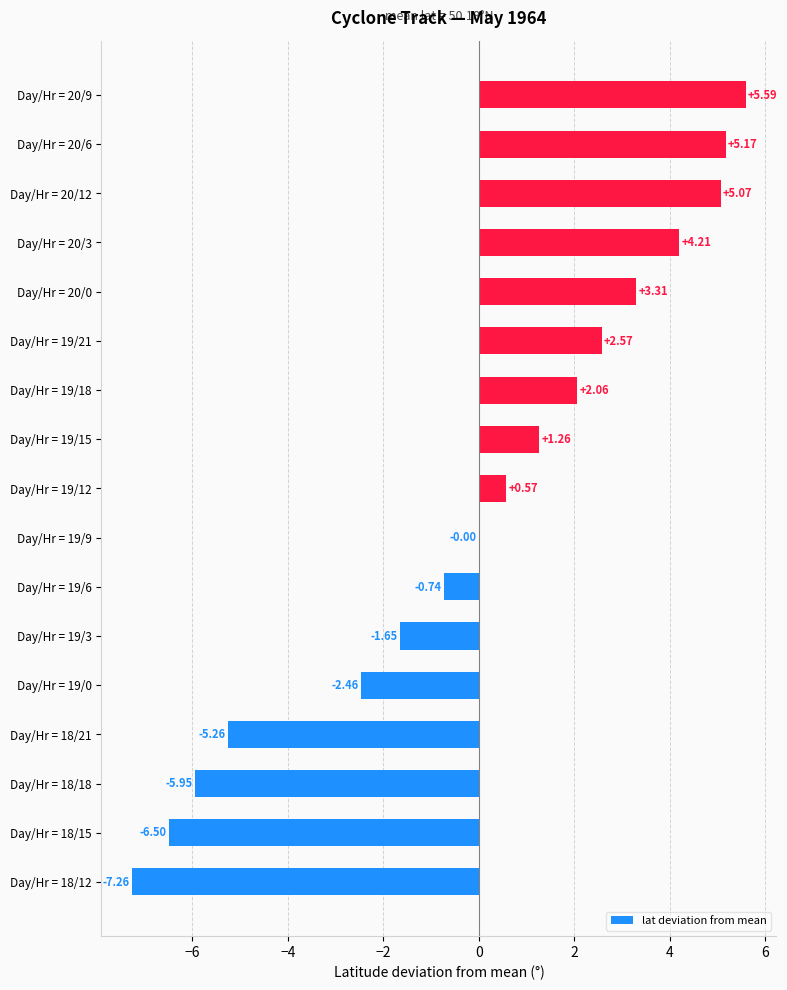

What is the sum of the values at Day/Hr = 19/21 and Day/Hr = 19/18?

4.6